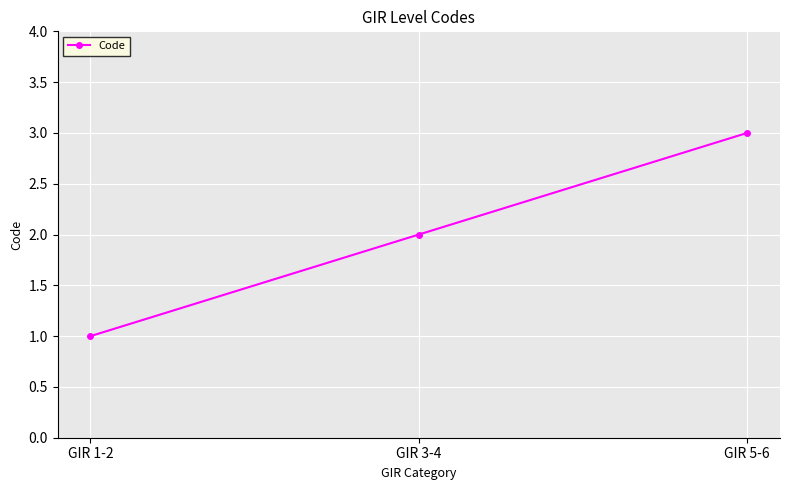

Between GIR 1-2 and GIR 3-4, which is larger?

GIR 3-4